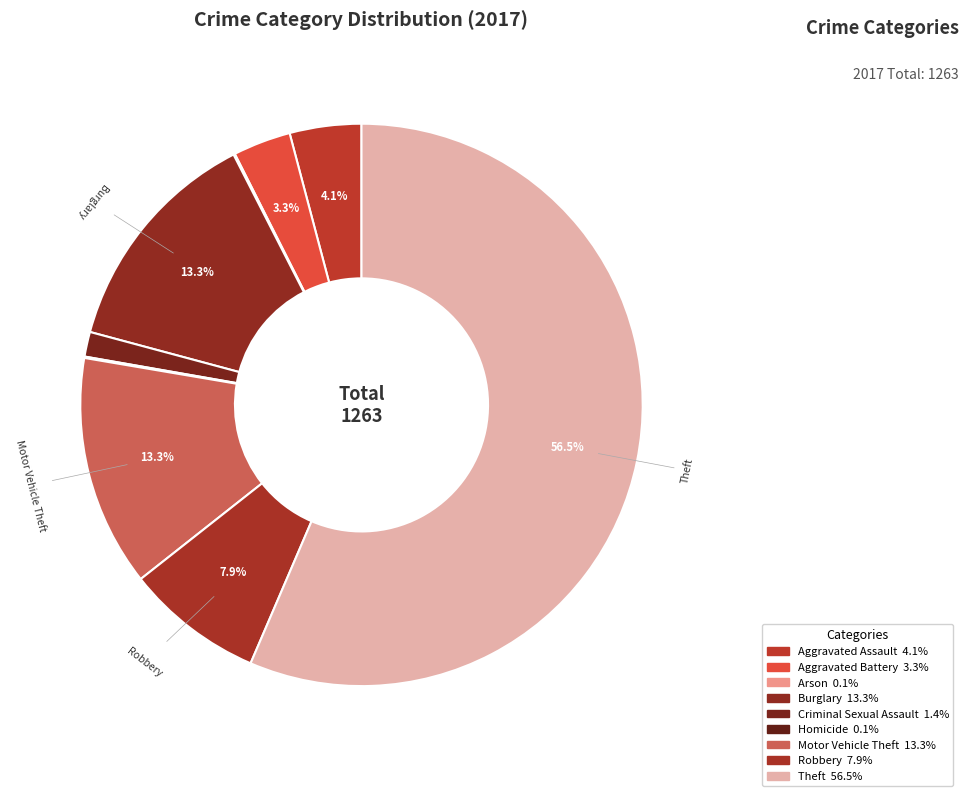

To the nearest percent, what portion does Robbery represent?

8%